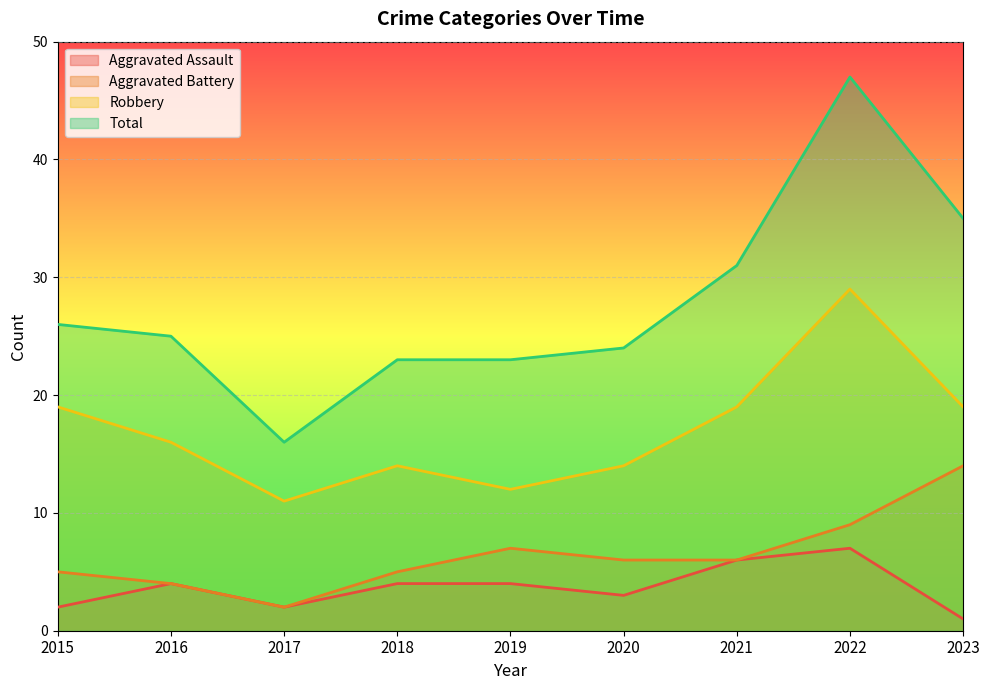

Reading left to right, extract all data points from this chart.

Aggravated Assault: 2015=2	2016=4	2017=2	2018=4	2019=4	2020=3	2021=6	2022=7	2023=1
Aggravated Battery: 2015=5	2016=4	2017=2	2018=5	2019=7	2020=6	2021=6	2022=9	2023=14
Robbery: 2015=19	2016=16	2017=11	2018=14	2019=12	2020=14	2021=19	2022=29	2023=19
Total: 2015=26	2016=25	2017=16	2018=23	2019=23	2020=24	2021=31	2022=47	2023=35